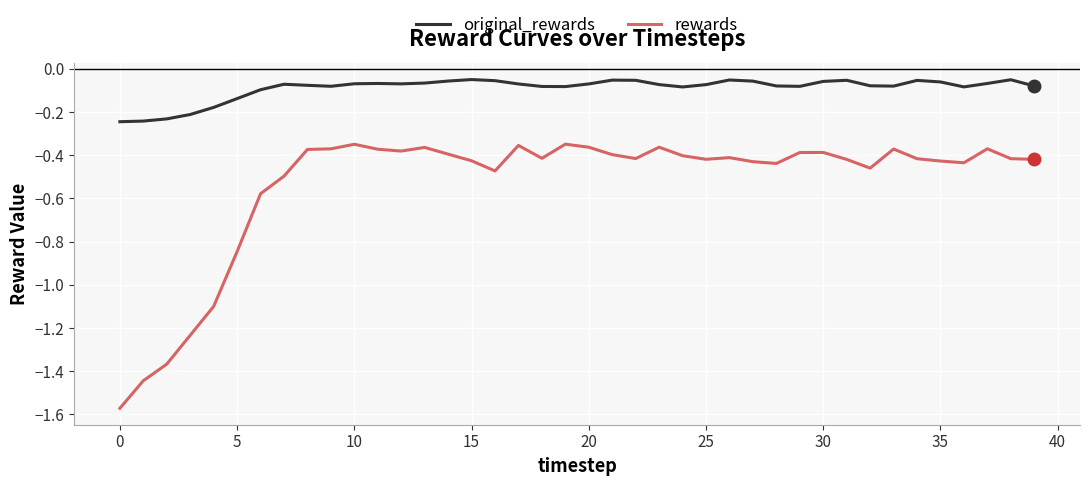

List the series in order of their overall mean, lowest first.

rewards, original_rewards